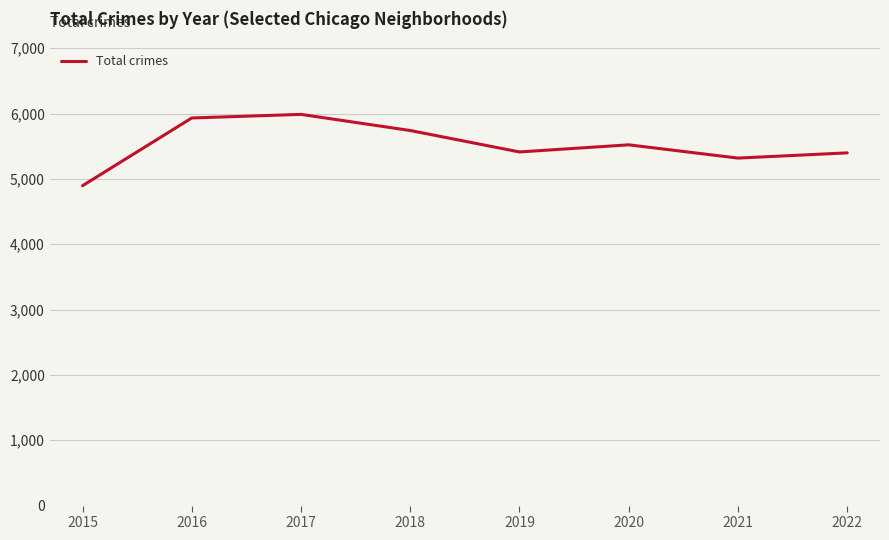

Which category has the lowest value across all series?

2015